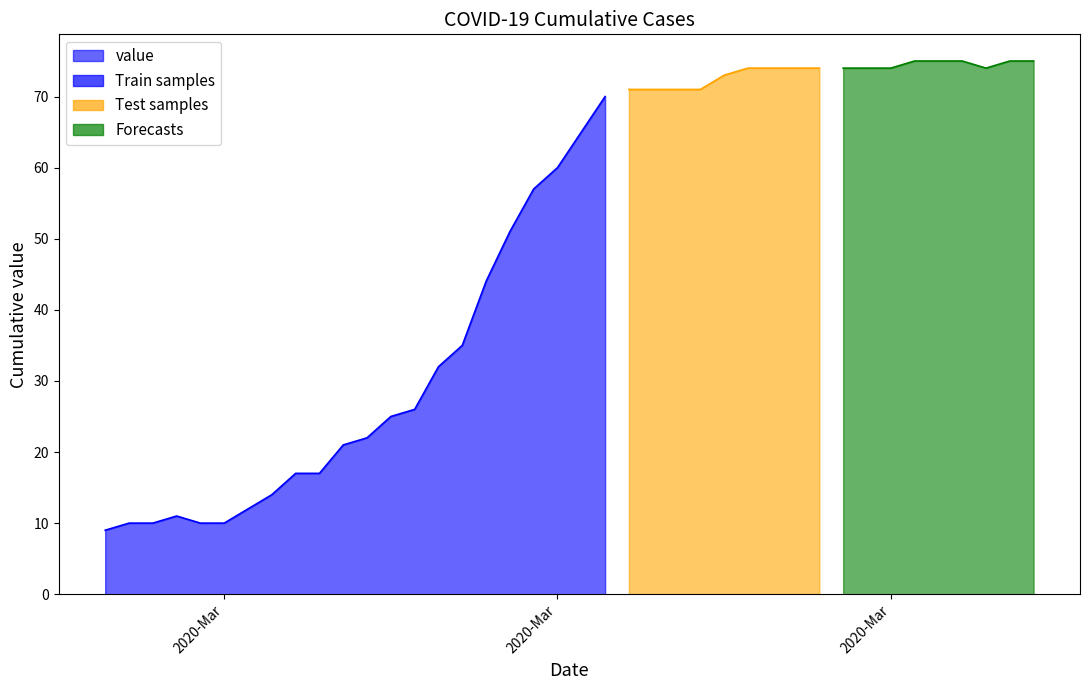

How many data points are above 65?

19